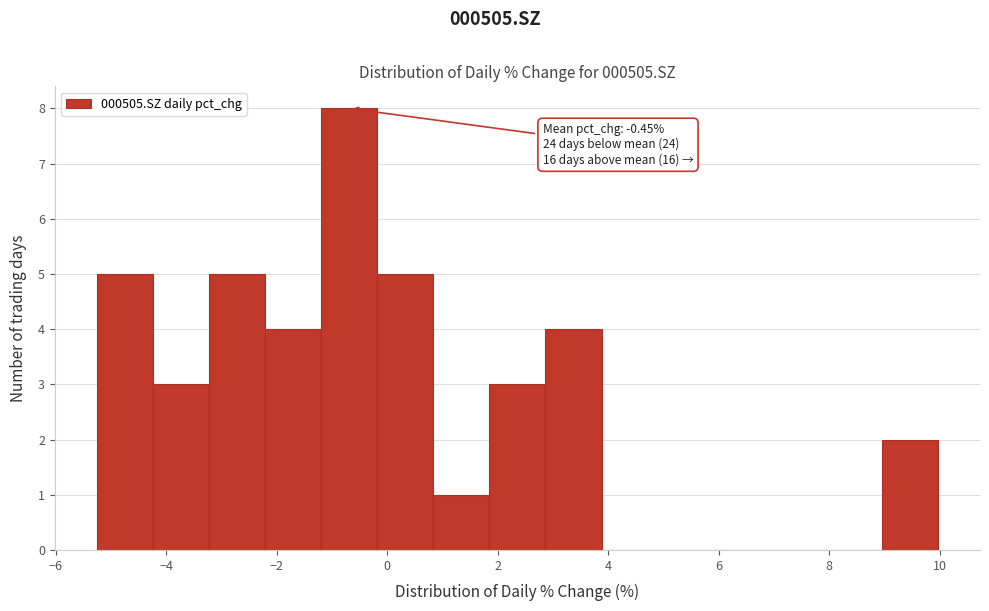

Which range on the x-axis has the tallest bar?

-1.2 to -0.2